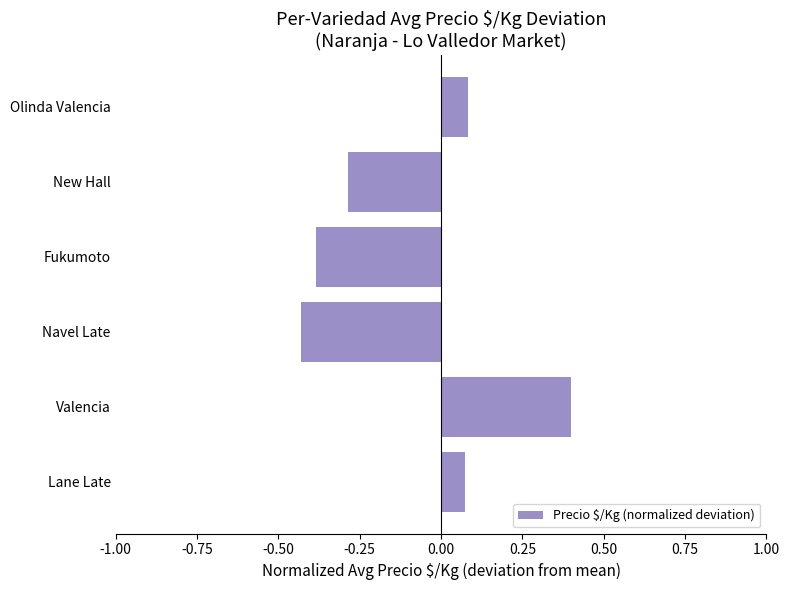

Which category has the lowest value across all series?

Navel Late